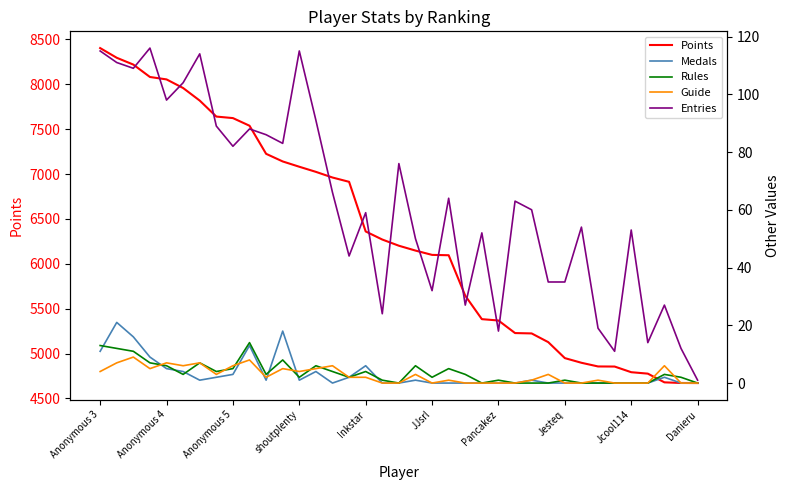

What is the sum of all Rules values?

135